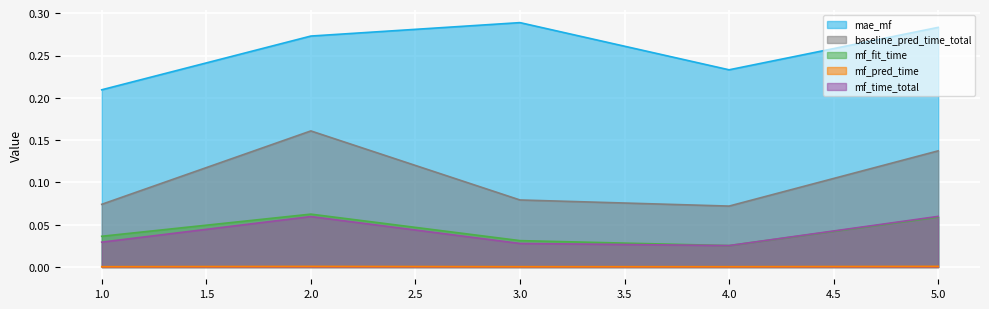

Where is the first local minimum for baseline_pred_time_total?

4.0